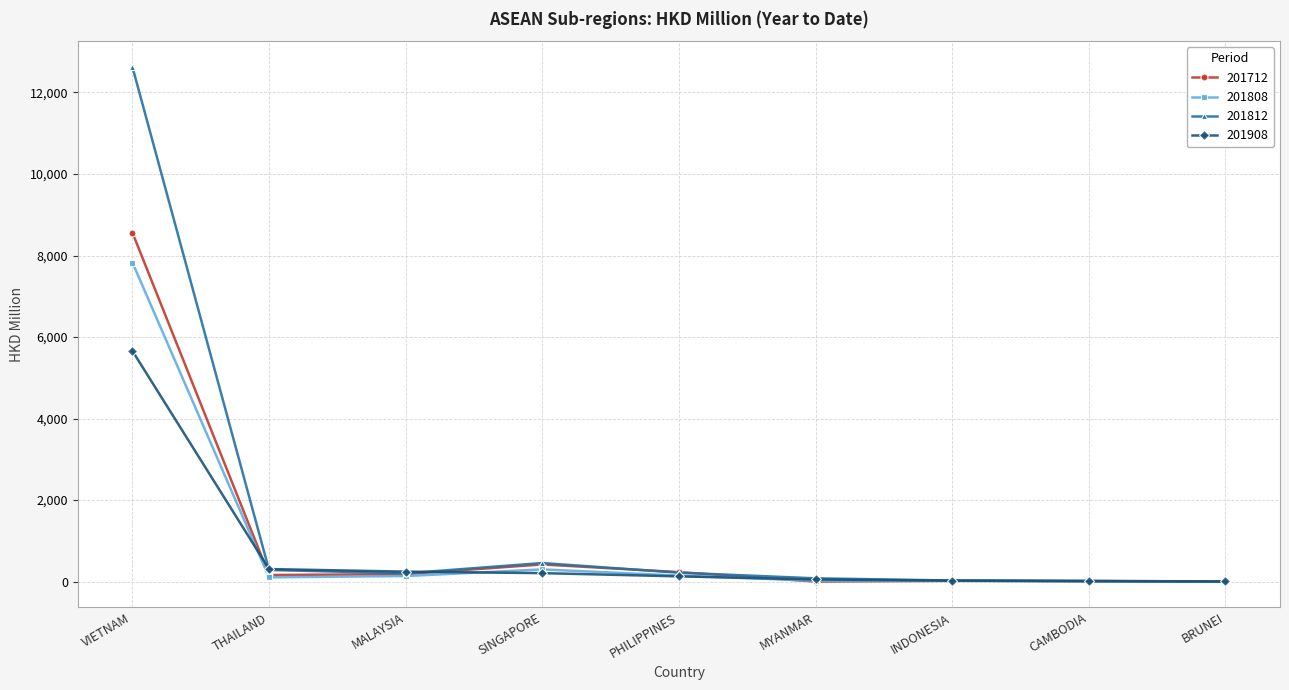

What is the maximum value for 201908?

5659.4